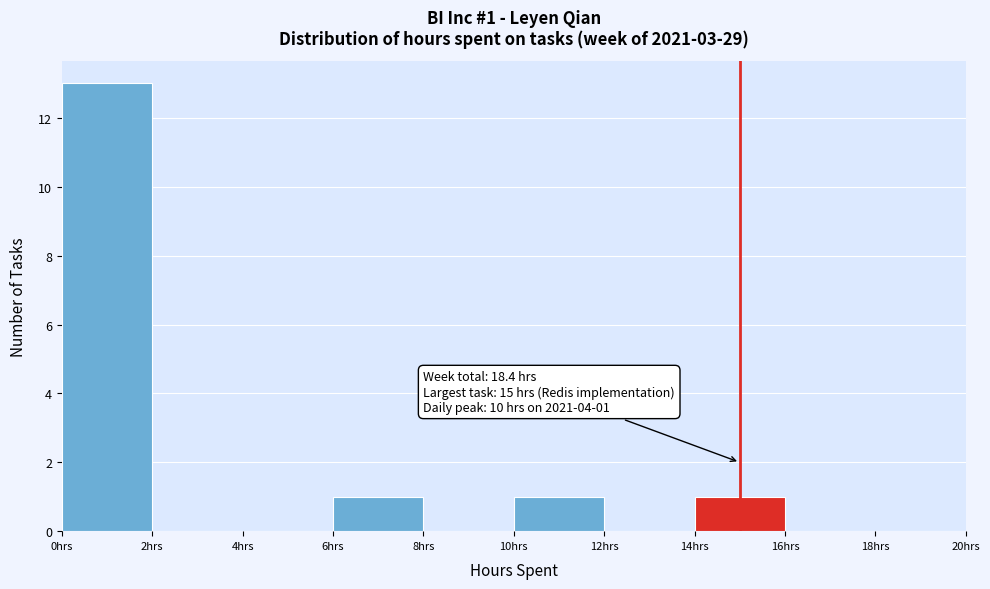

Over which range of the x-axis is the bar tallest?

0 to 2